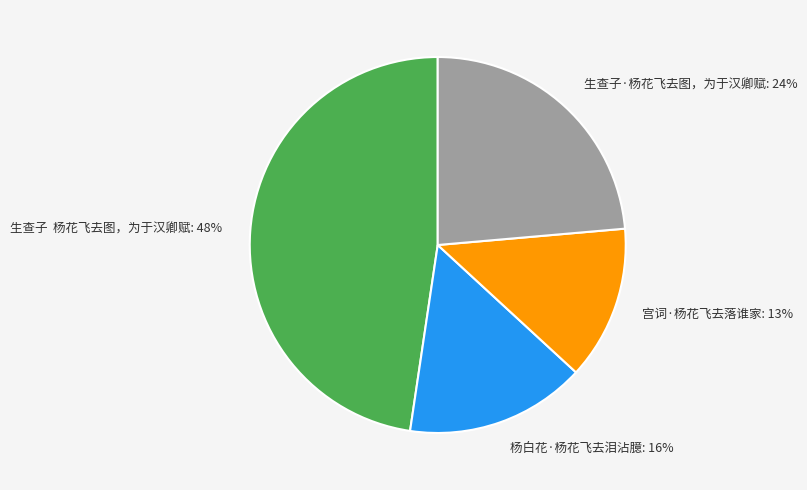

Between 杨白花·杨花飞去泪沾臆: 16% and 生查子 杨花飞去图，为于汉卿赋: 48%, which is larger?

生查子 杨花飞去图，为于汉卿赋: 48%